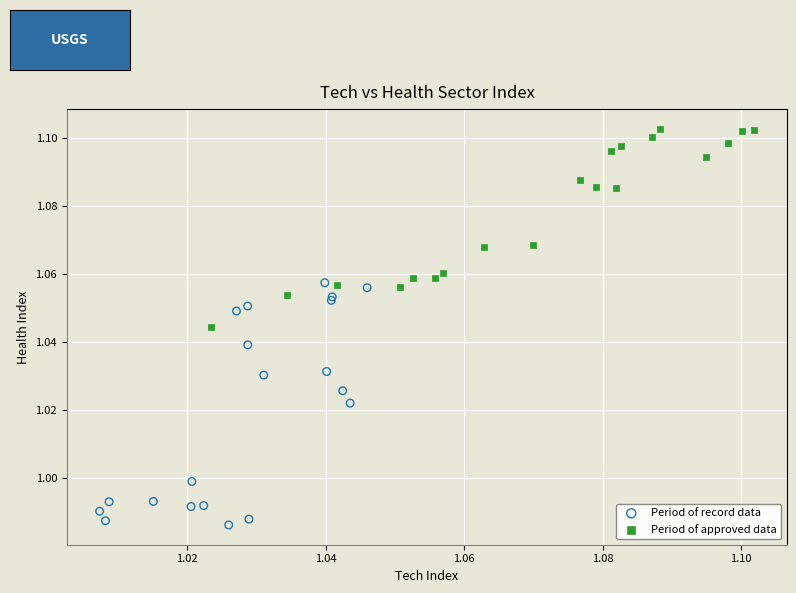

Which series reaches the maximum Y coordinate?

Period of approved data